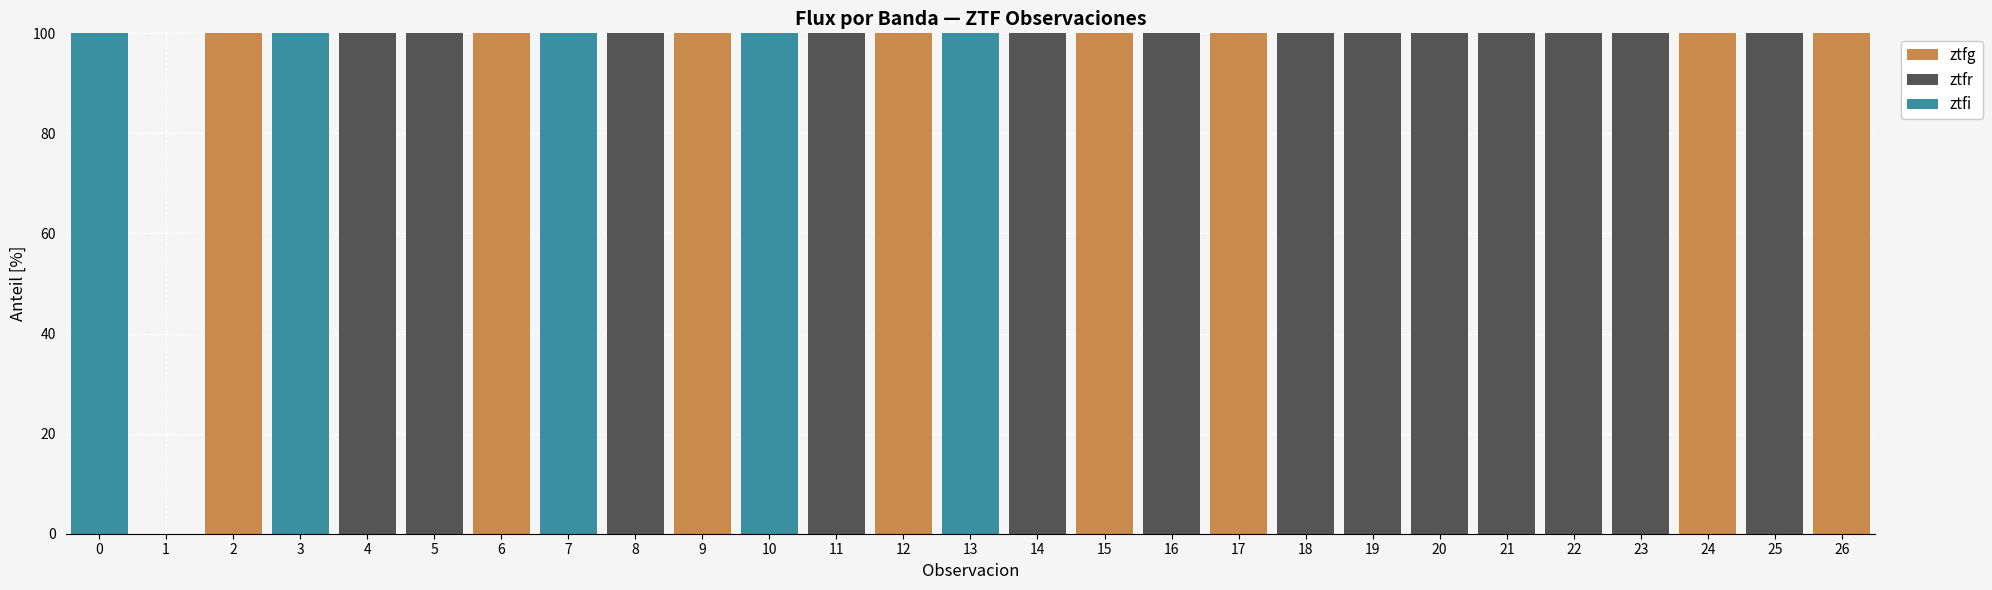

What is the total value across all series at 2?

100